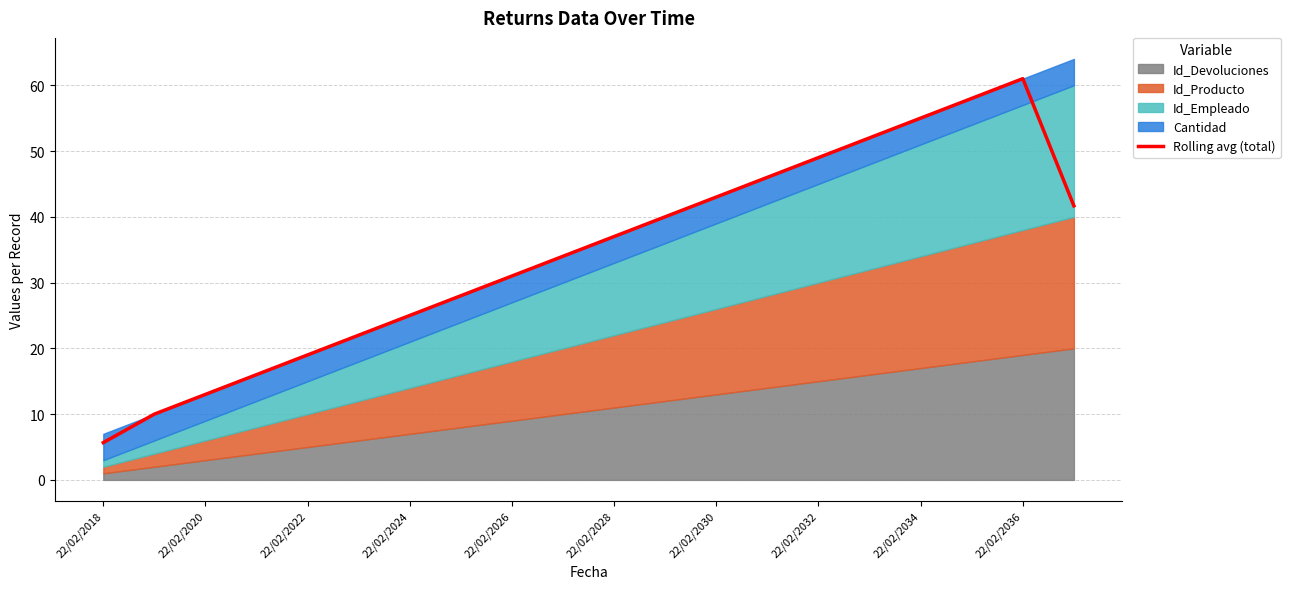

Reading right to left, extract all data points from this chart.

41.7	61.0	58.0	55.0	52.0	49.0	46.0	43.0	40.0	37.0	34.0	31.0	28.0	25.0	22.0	19.0	16.0	13.0	10.0	5.7